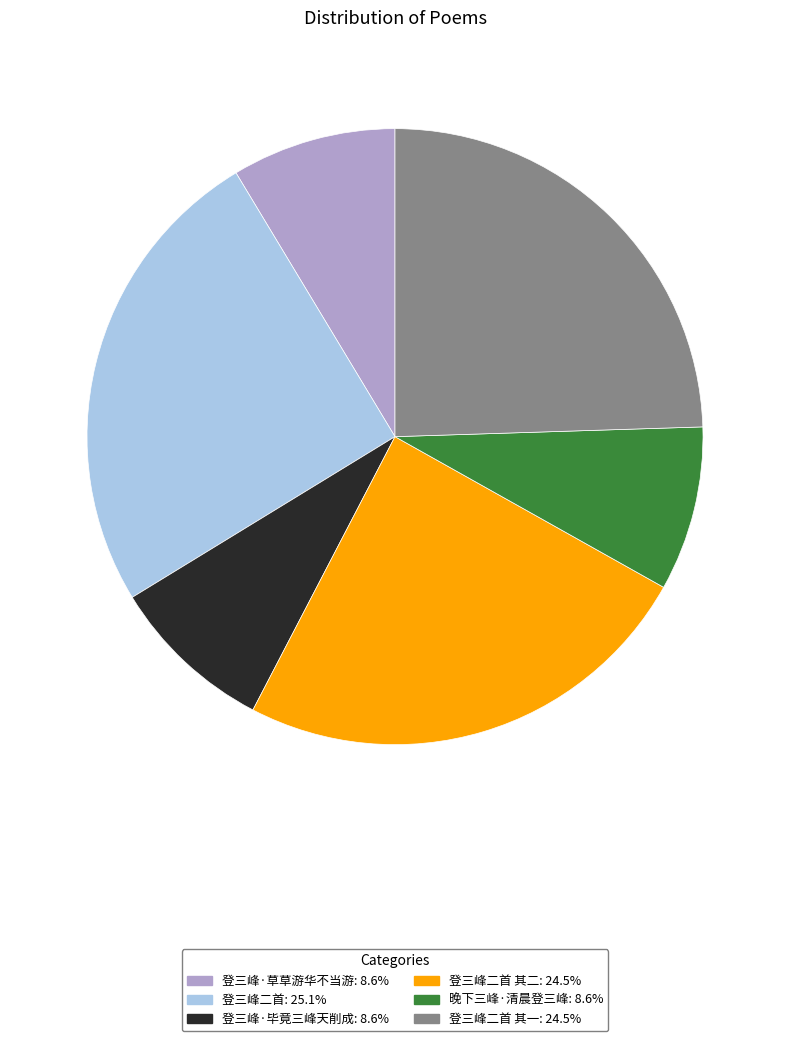

Approximately how many times larger is the value at 登三峰二首: 25.1% compared to 登三峰二首 其一: 24.5%?

1.0